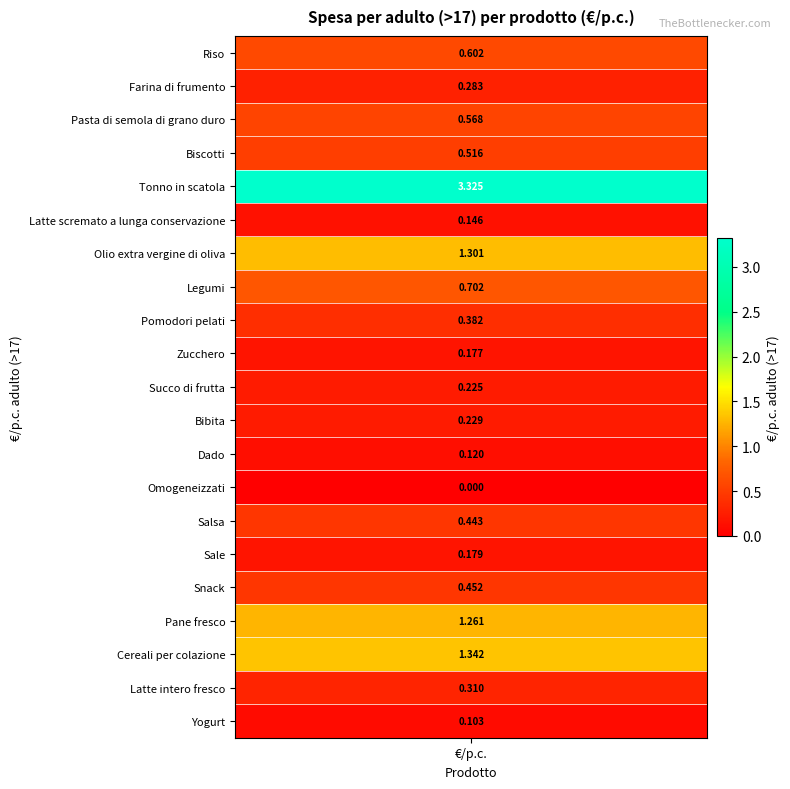

List the labels in order of value, smallest first.

Omogeneizzati, Yogurt, Dado, Latte scremato a lunga conservazione, Zucchero, Sale, Succo di frutta, Bibita, Farina di frumento, Latte intero fresco, Pomodori pelati, Salsa, Snack, Biscotti, Pasta di semola di grano duro, Riso, Legumi, Pane fresco, Olio extra vergine di oliva, Cereali per colazione, Tonno in scatola